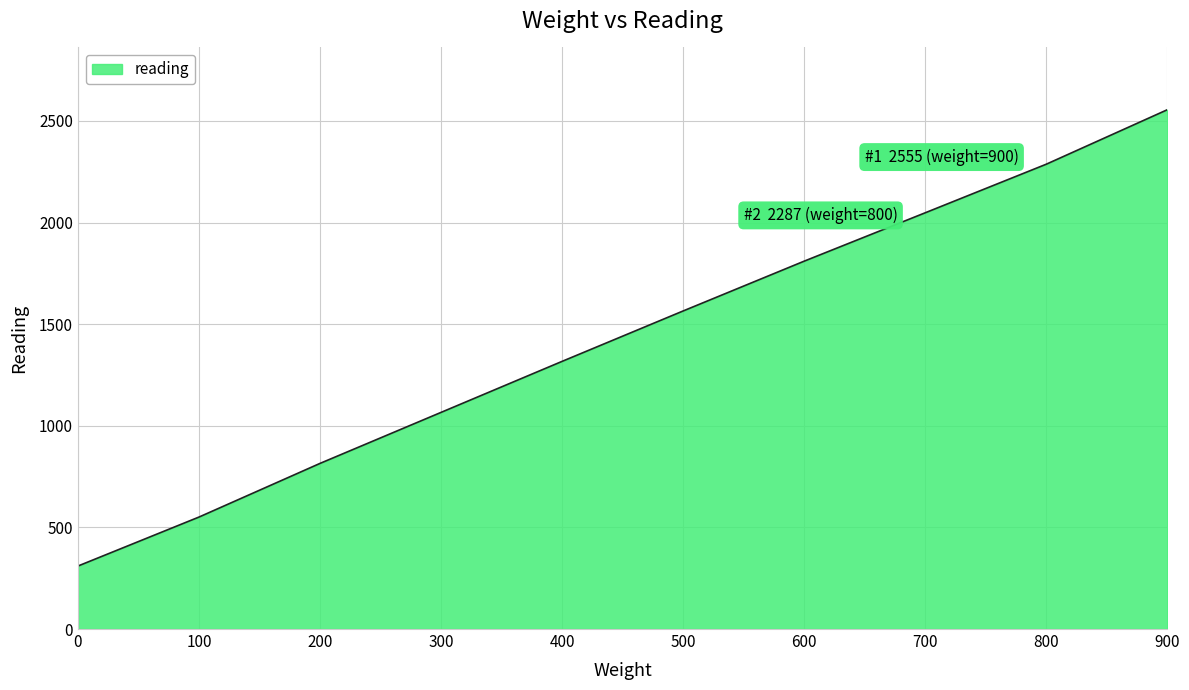

How many lines are shown in the chart?

1